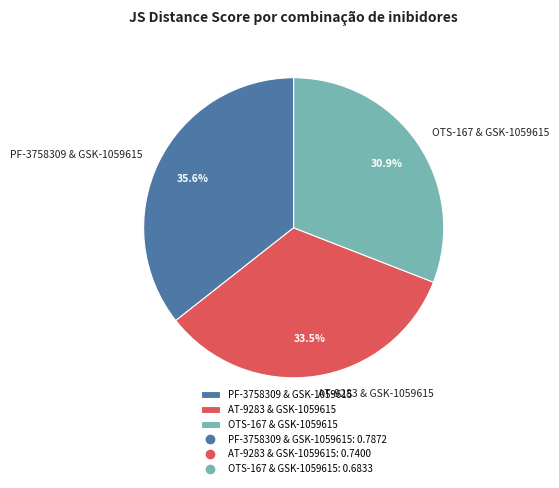

Rank the categories by value from lowest to highest.

OTS-167 & GSK-1059615, AT-9283 & GSK-1059615, PF-3758309 & GSK-1059615